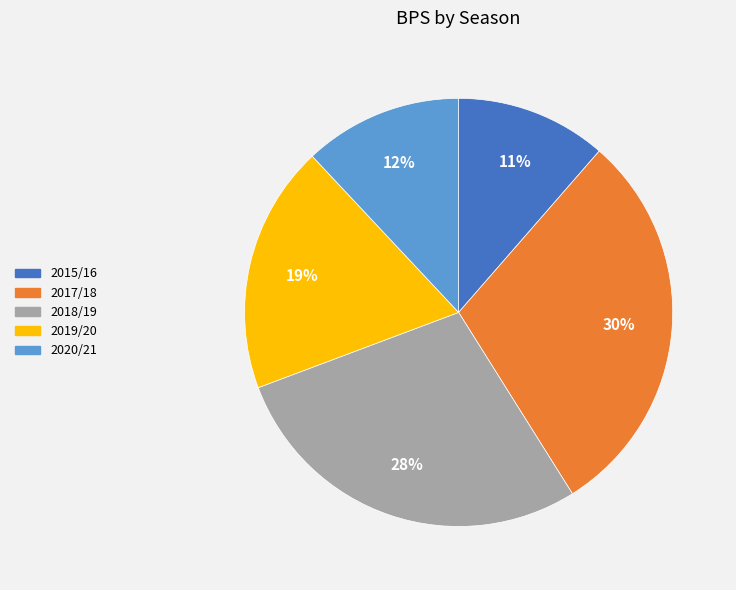

How many slices are in this pie chart?

5